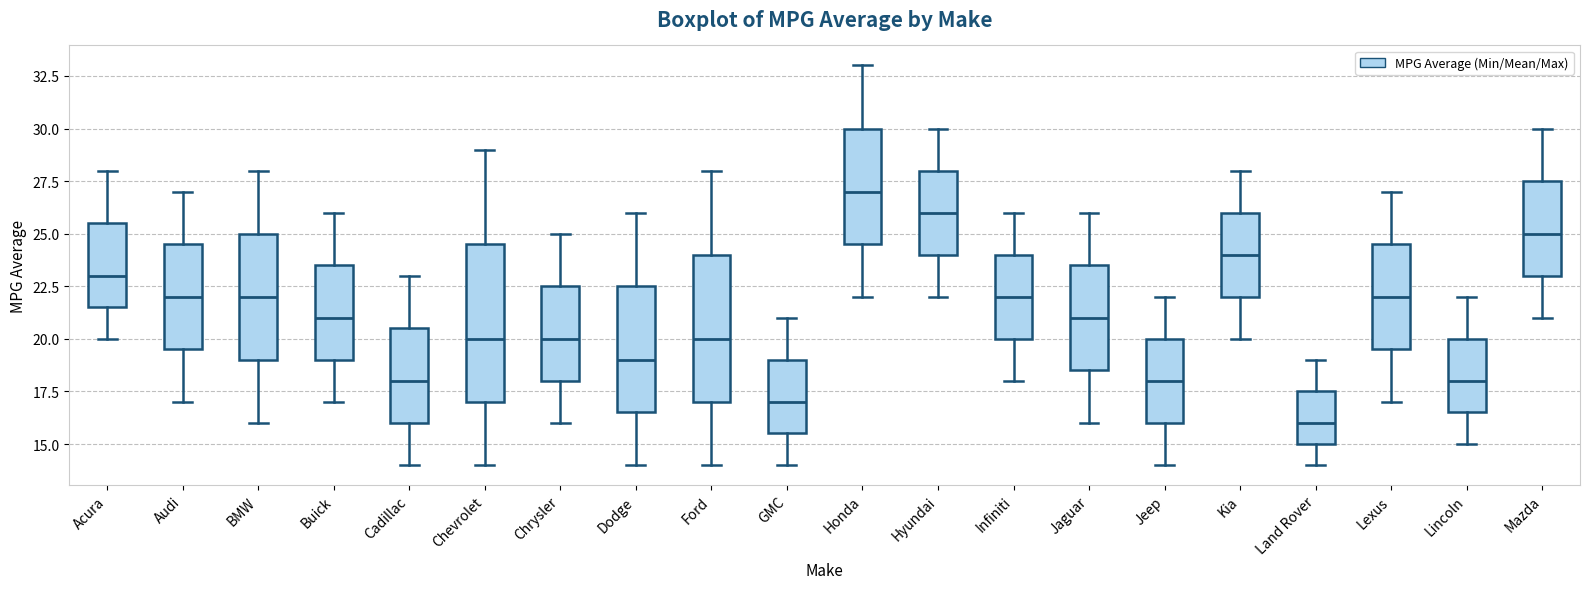

Comparing the boxes themselves (not the whiskers), which one is the tallest?

Chevrolet